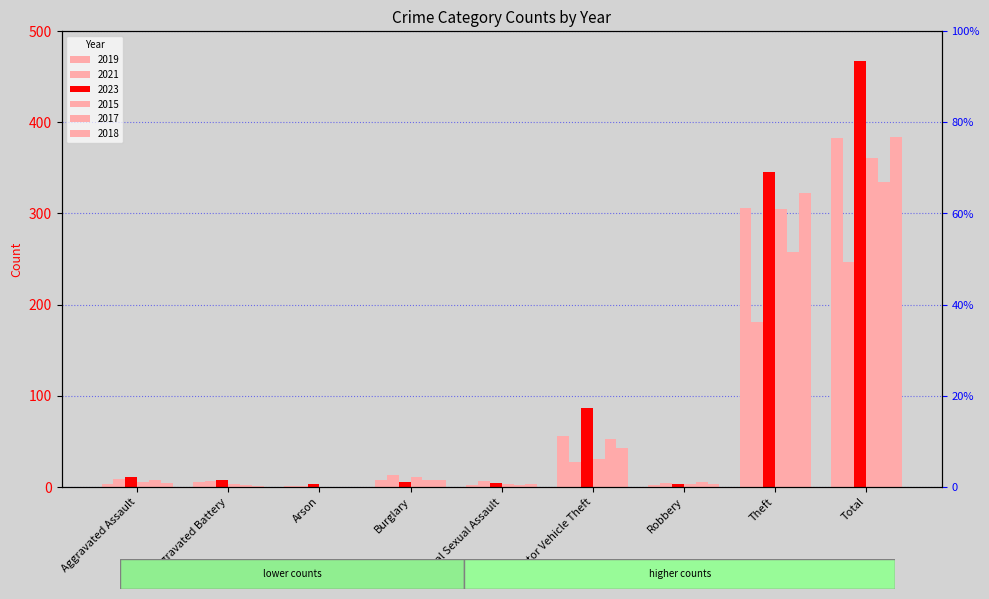

How many values in the 2015 series exceed 5?

4